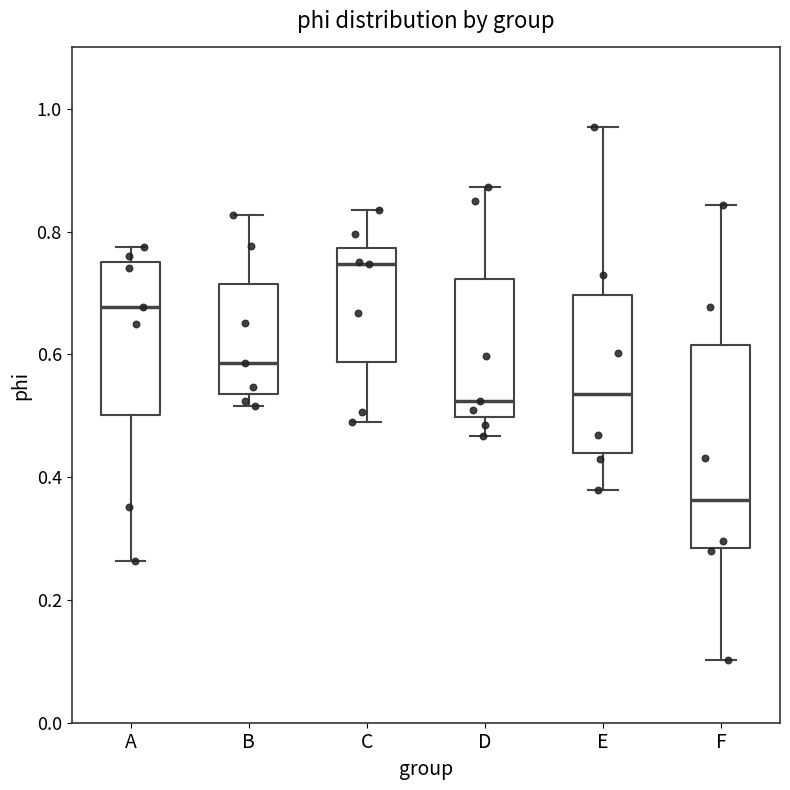

Reading left to right, transcribe this box plot: for each box, give where its median line is, the range the box spans, and where its two whiskers end, as read against the y-axis. The values are not printed on the chart, so give them approximately, as read against the axis.

A: median 0.68, box 0.50 to 0.76, whiskers 0.26 to 0.78
B: median 0.58, box 0.54 to 0.72, whiskers 0.52 to 0.82
C: median 0.74, box 0.58 to 0.78, whiskers 0.50 to 0.84
D: median 0.52, box 0.50 to 0.72, whiskers 0.46 to 0.88
E: median 0.54, box 0.44 to 0.70, whiskers 0.38 to 0.98
F: median 0.36, box 0.28 to 0.62, whiskers 0.10 to 0.84